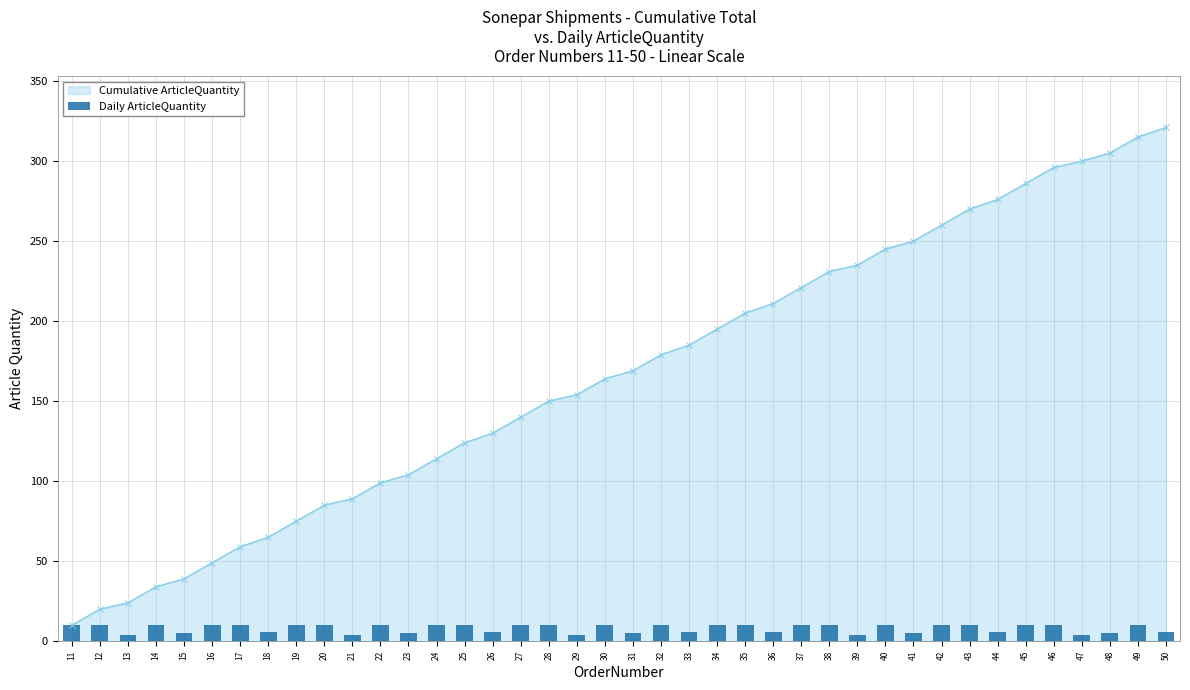

Where is the data nearest to the value 7?

18